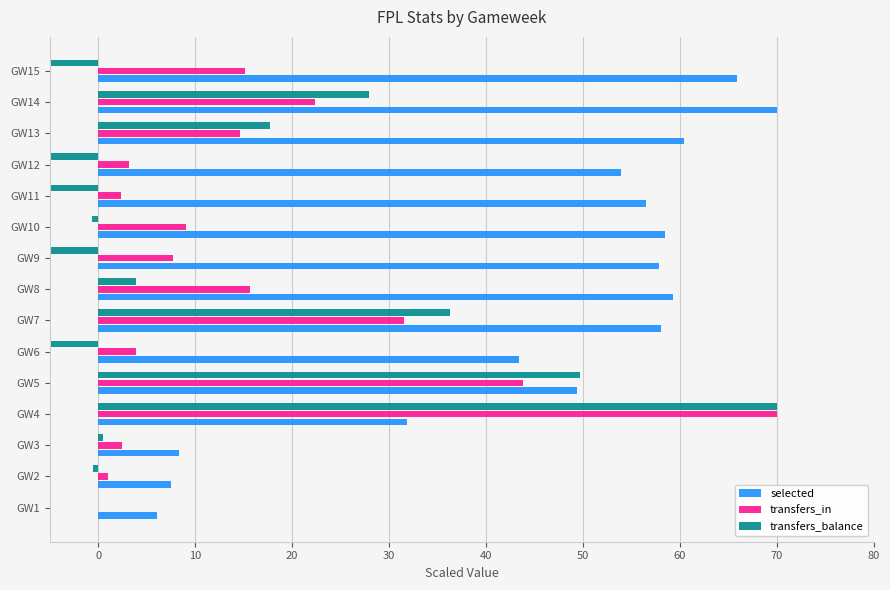

How many positive values does the transfers_in series have?

14